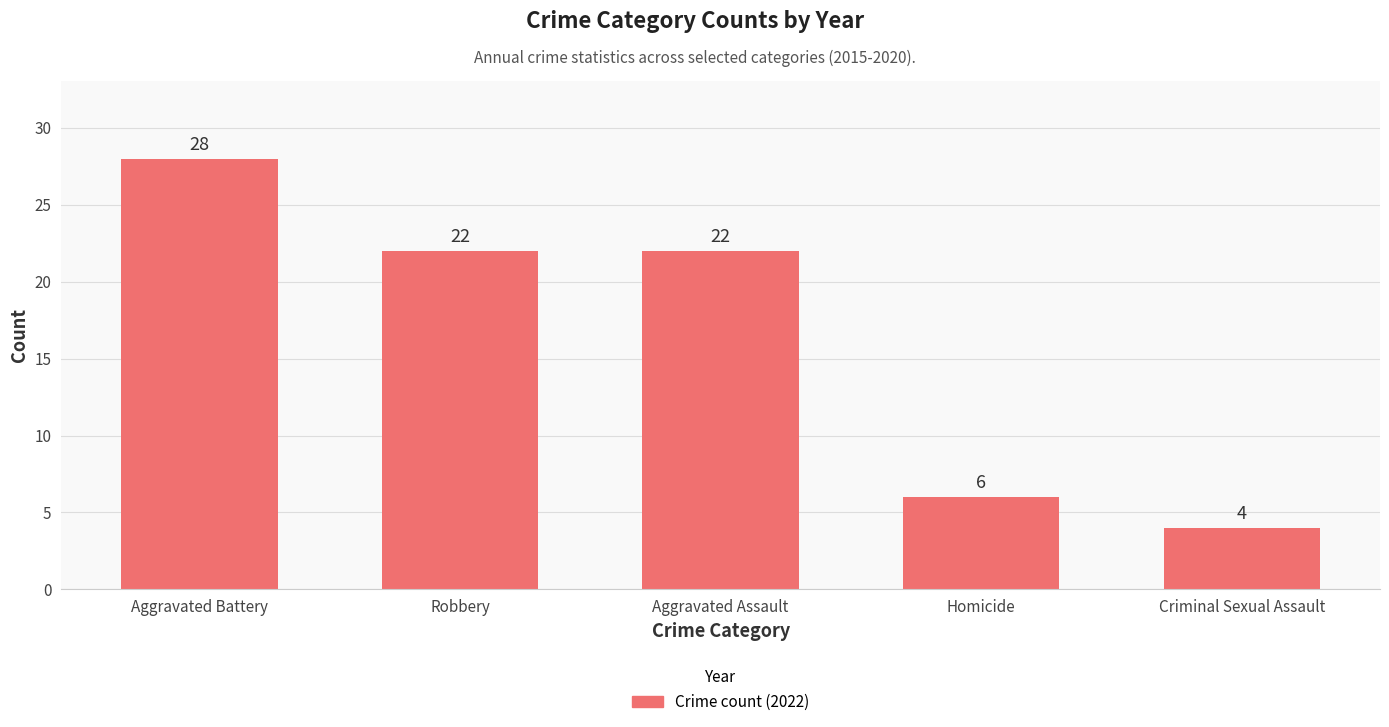

What is the sum of the values at Aggravated Assault and Homicide?

28